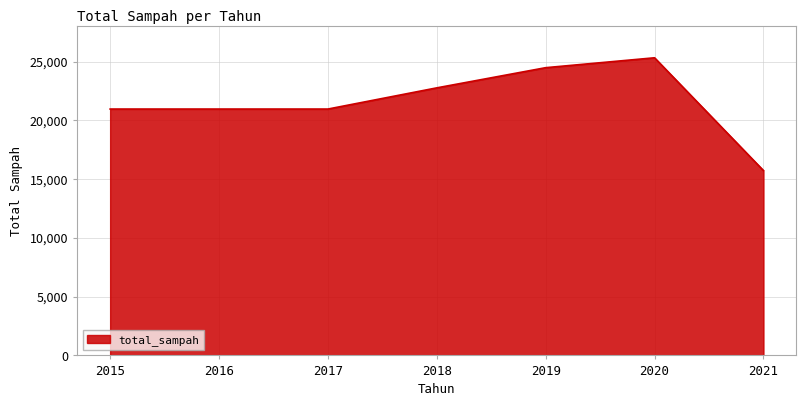

Between 2015 and 2018, which is larger?

2018